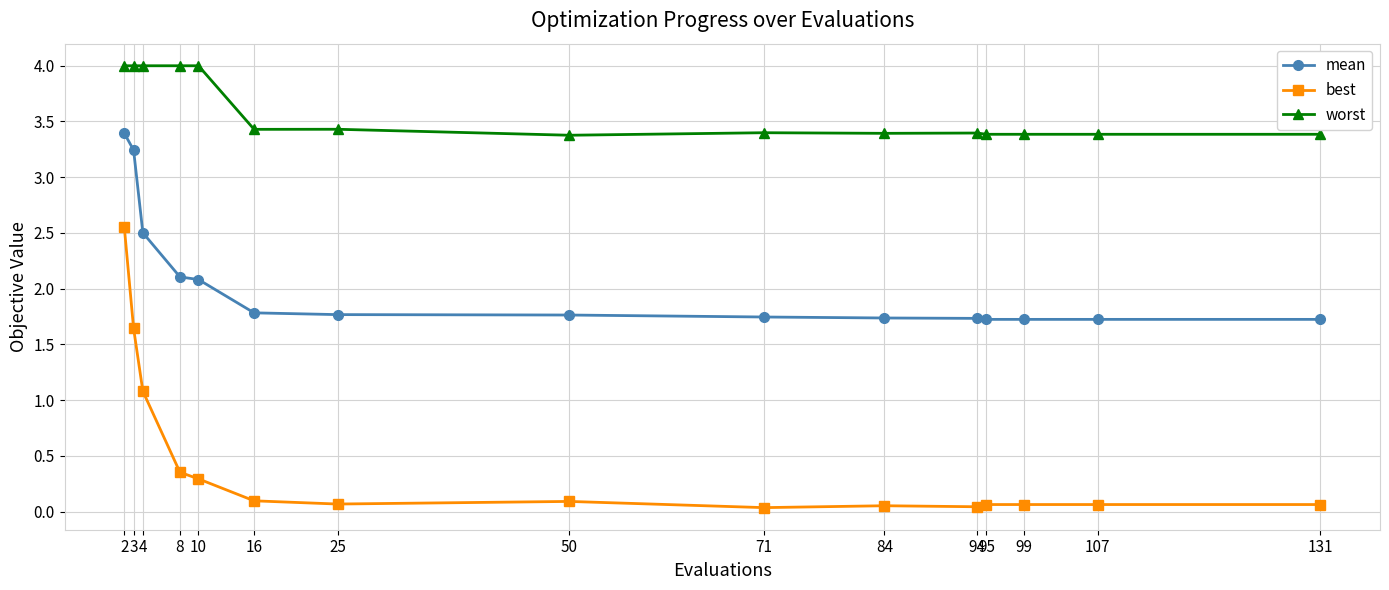

Which series has the largest range (max minus min)?

best